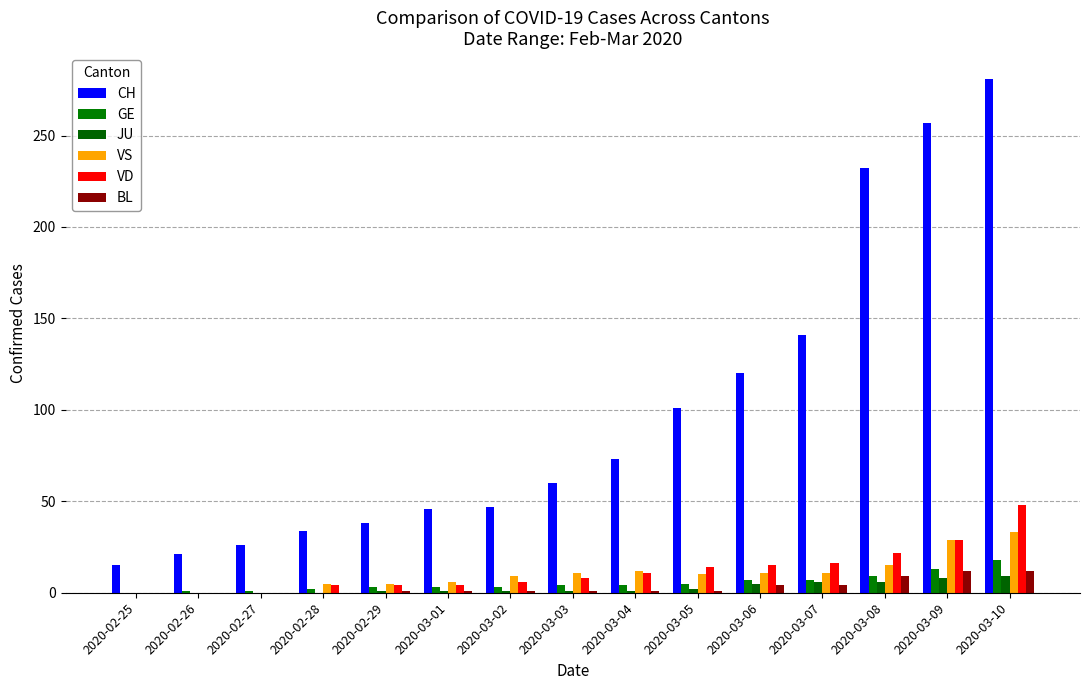

Is it true that CH equals 96 at 2020-03-09?

False